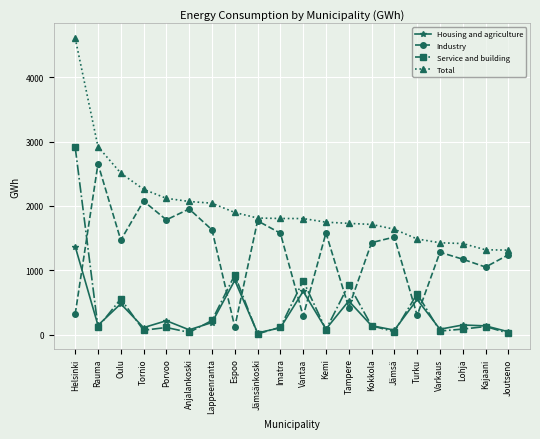

What is the sum of the Total values at Turku and Jämsä?

3127